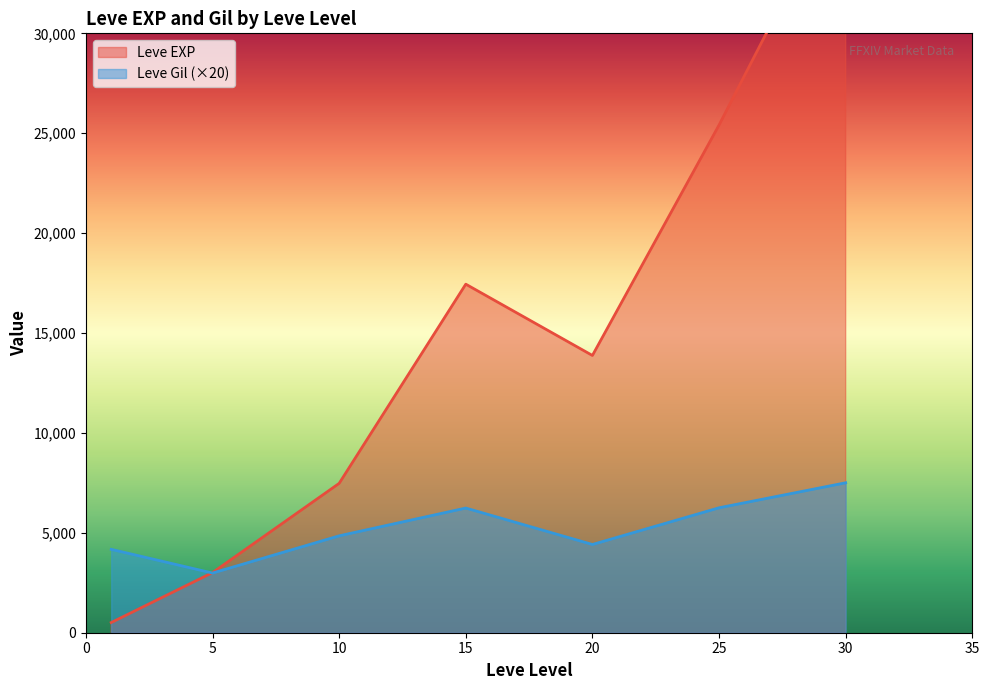

At which category is the sum across all series the highest?

30